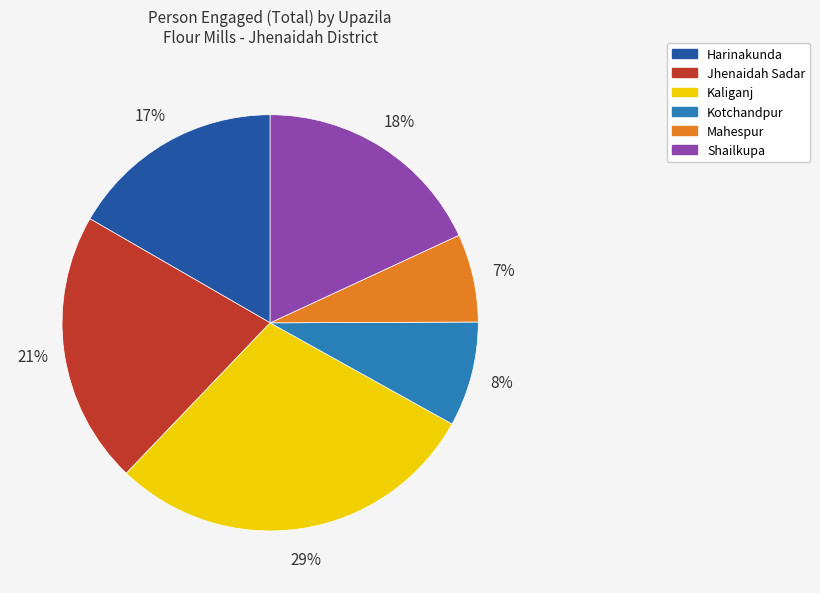

To the nearest percent, what is the combined percentage of Shailkupa and Harinakunda?

35%